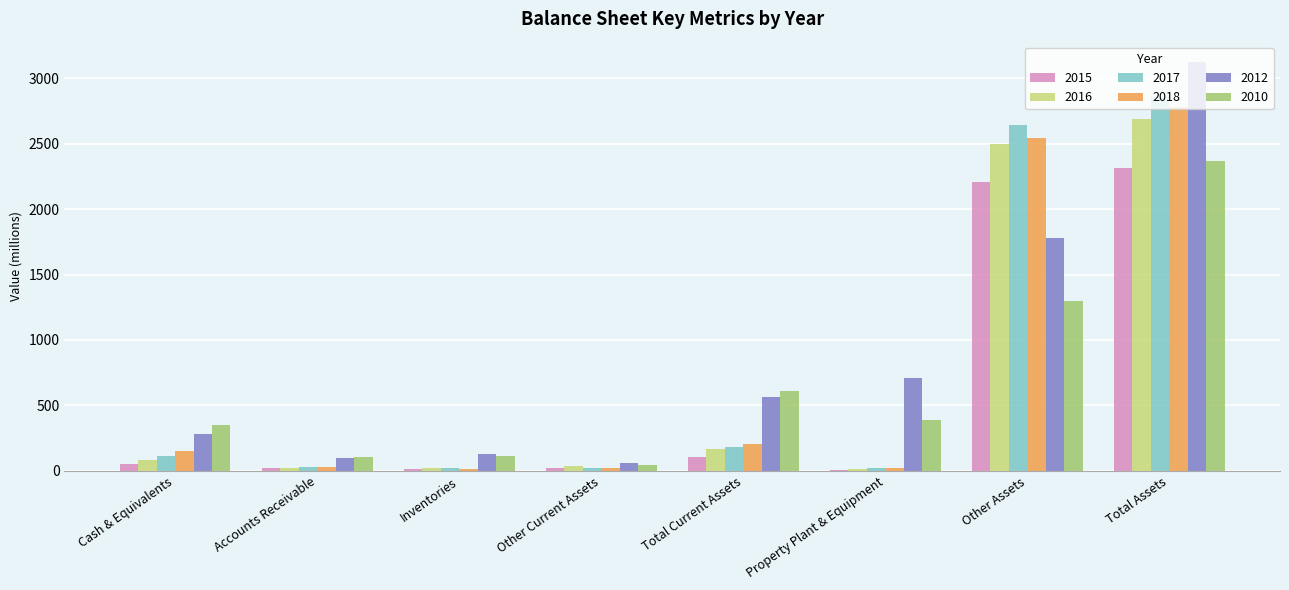

The value of 2016 at Total Current Assets is 165. True or false?

True